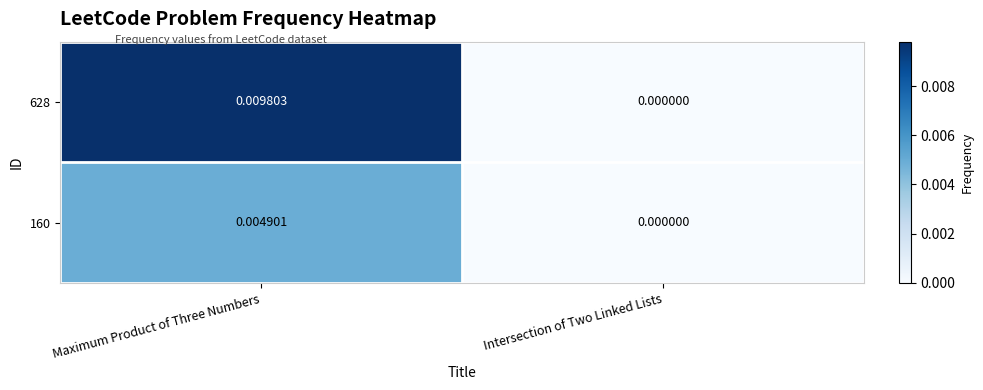

At which category is the sum across all series the highest?

Maximum Product of Three Numbers